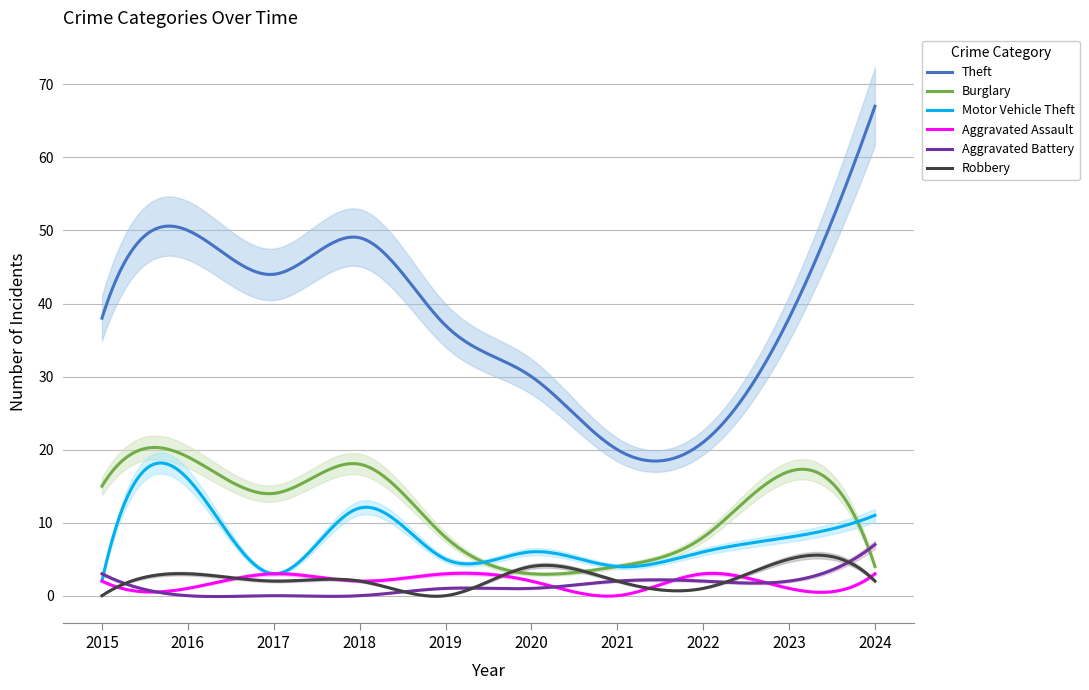

What is the sum of the Motor Vehicle Theft values at 2021 and 2022?

10